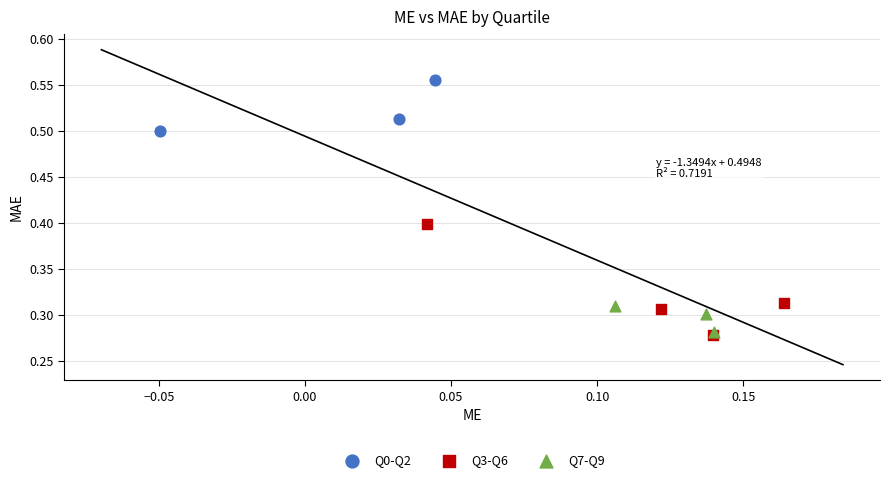

Which series reaches the maximum Y coordinate?

Q0-Q2